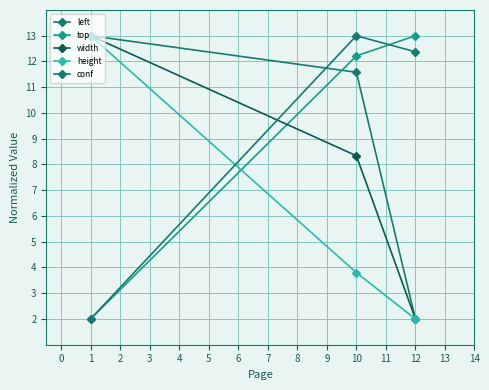

Where does the top series first go above 12?

10